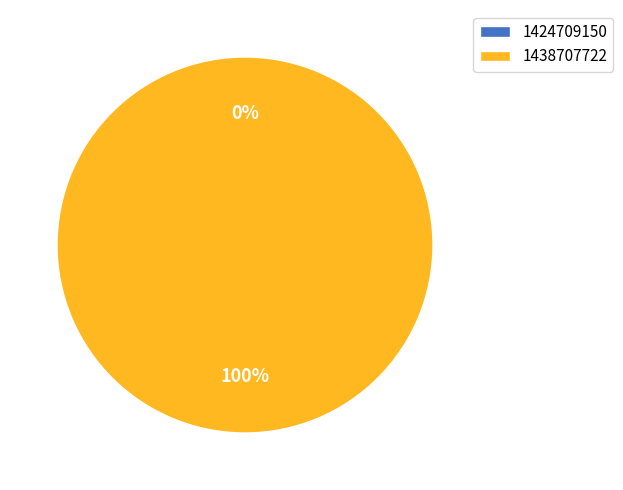

Which has a higher value, 1438707722 or 1424709150?

1438707722